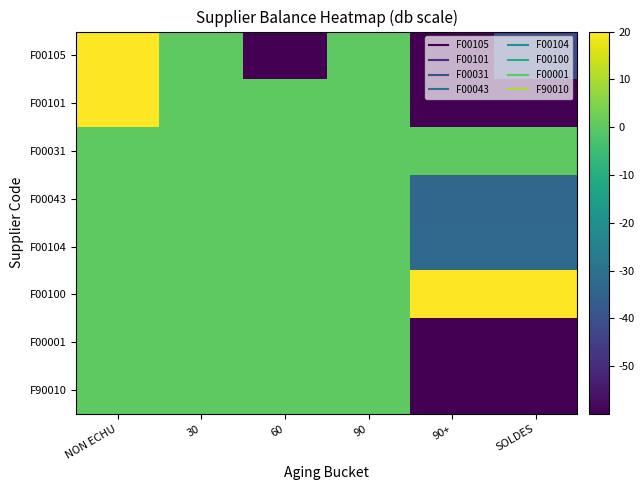

What is the difference between the highest and lowest values at SOLDES?

114.9